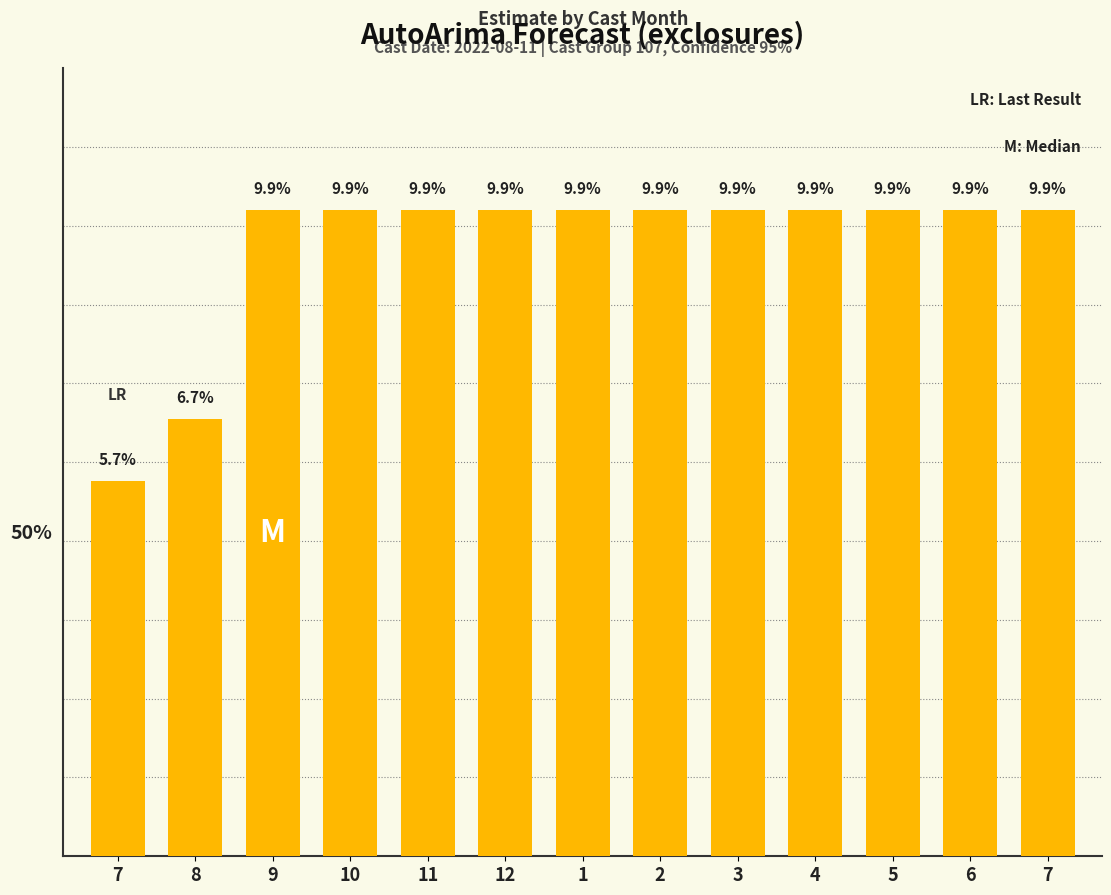

Reading left to right, what are all the values shown in this chart?

0.1	0.1	0.1	0.1	0.1	0.1	0.1	0.1	0.1	0.1	0.1	0.1	0.1